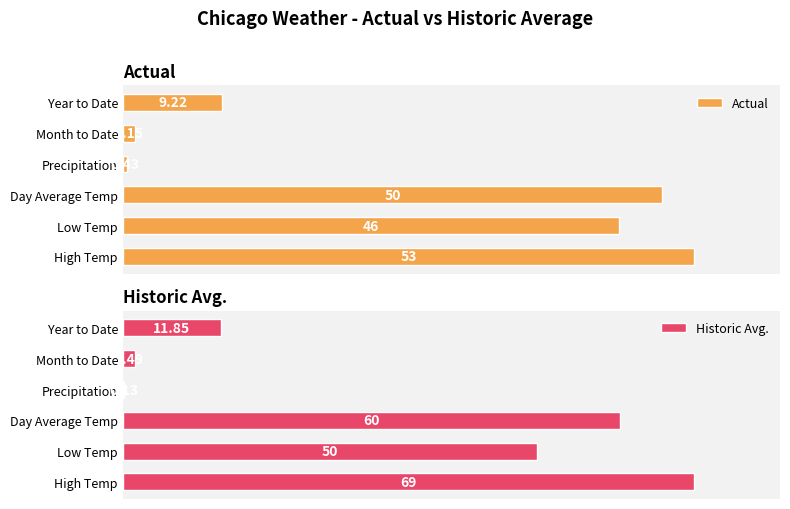

How many bars are there in each group?

2